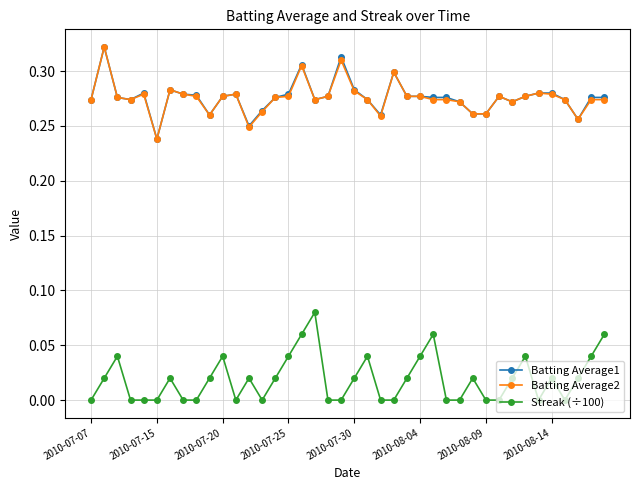

True or false: Batting Average2 has more than 2 interior local peaks.

True